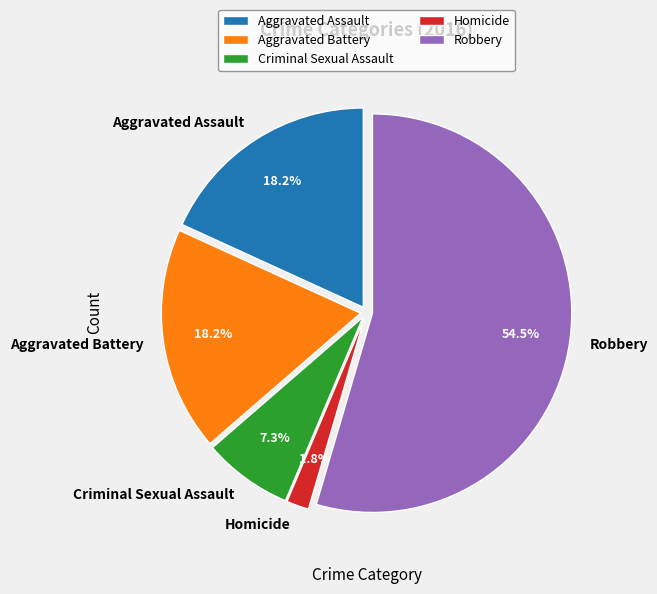

Which category has the biggest portion of the pie?

Robbery